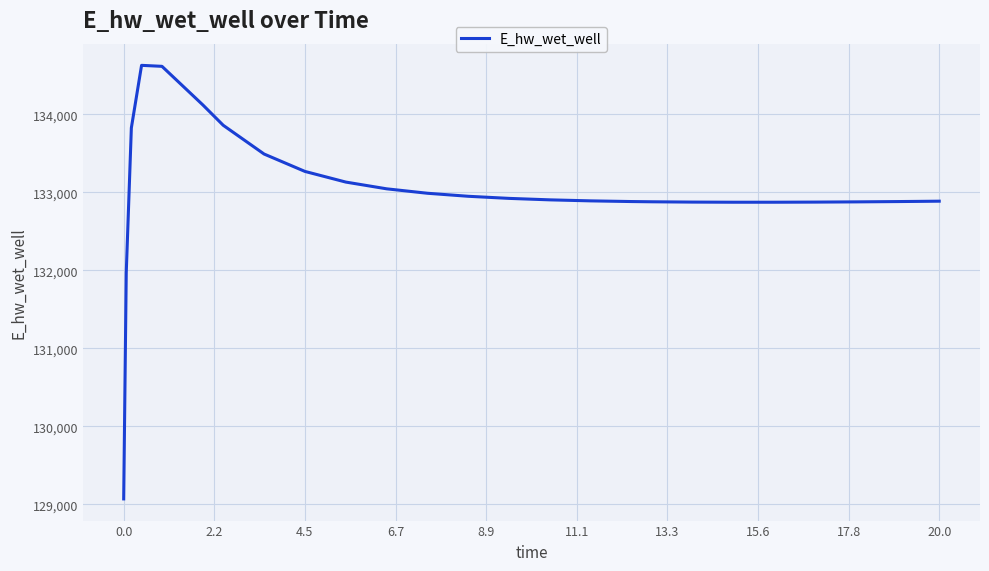

What is the difference between the maximum and minimum values?

5557.7